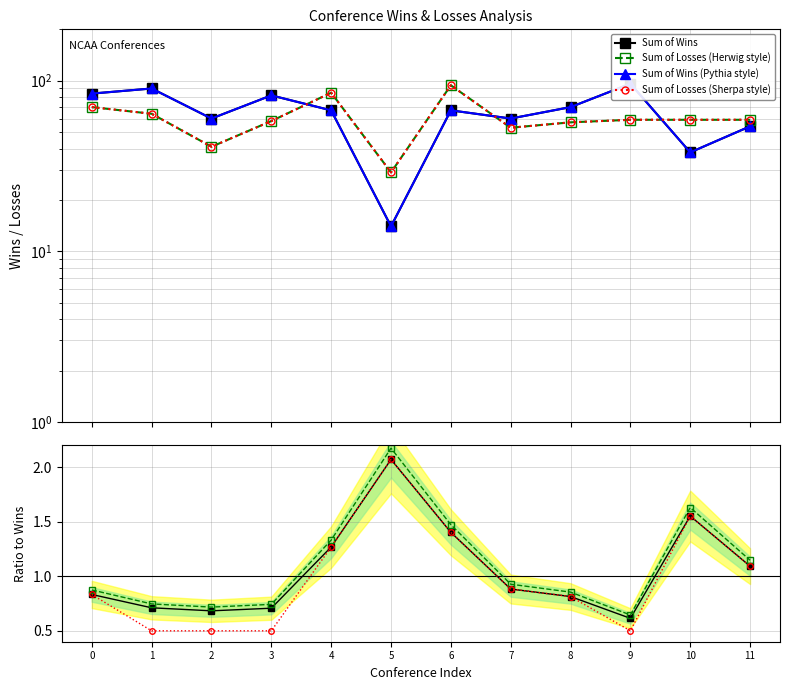

Reading right to left, extract all data points from this chart.

Sum of Wins: 54	38	96	70	60	67	14	67	82	60	90	84
Sum of Losses: 59	59	59	57	53	94	29	85	58	41	64	70